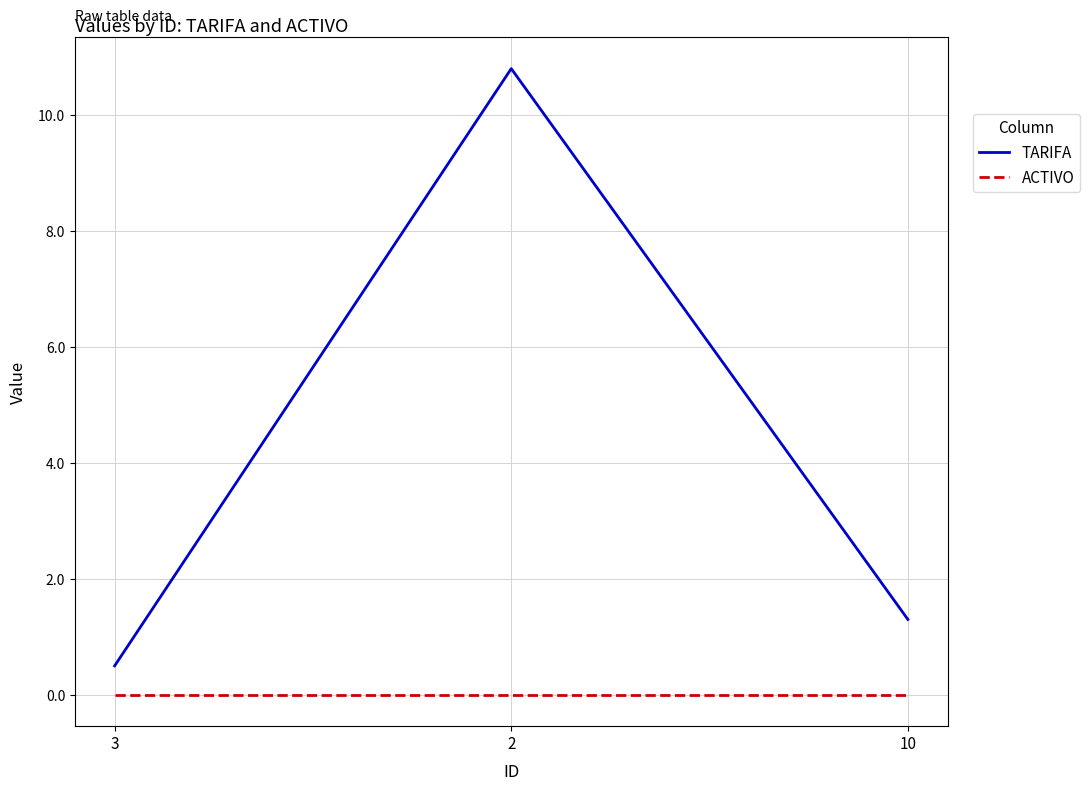

Which series changed the most between 2 and 10?

TARIFA